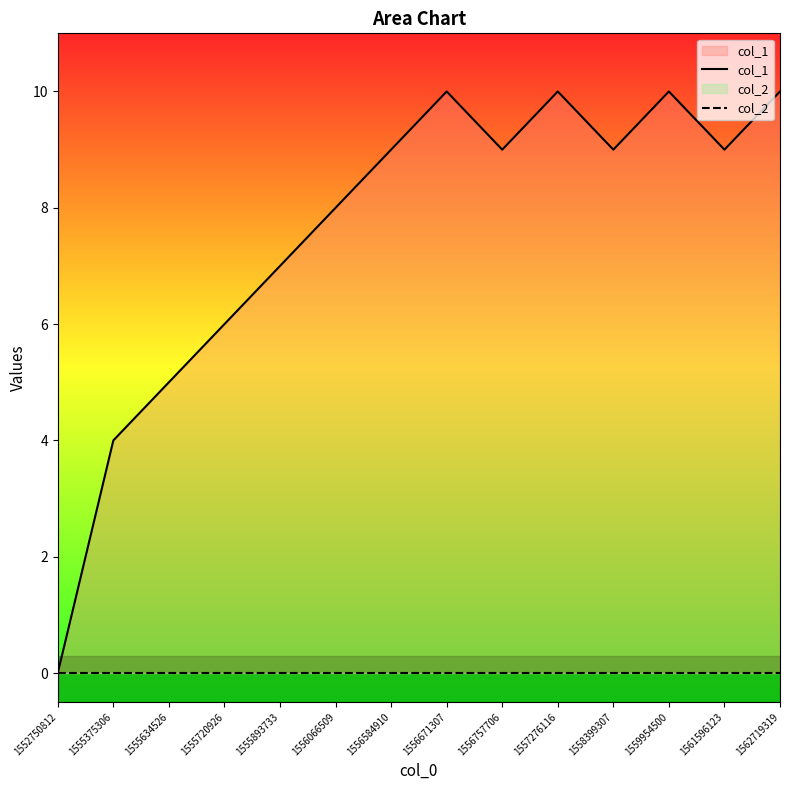

What is the spread (max minus min) of values at 1555634526?

5